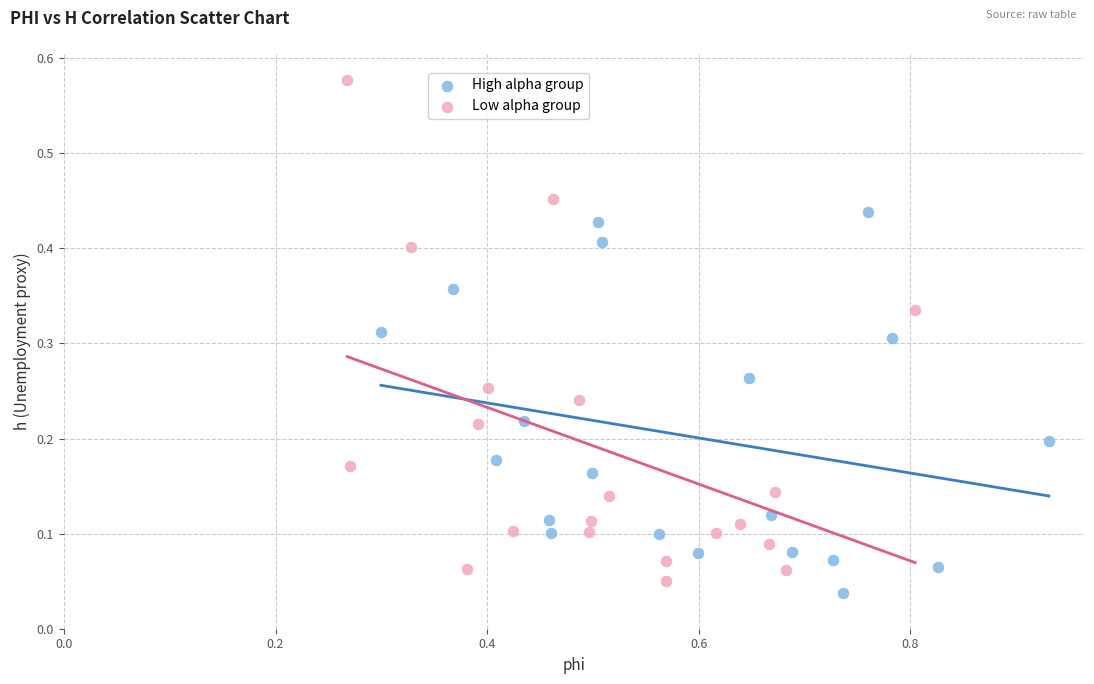

Which series contains the highest Y value?

Low alpha group